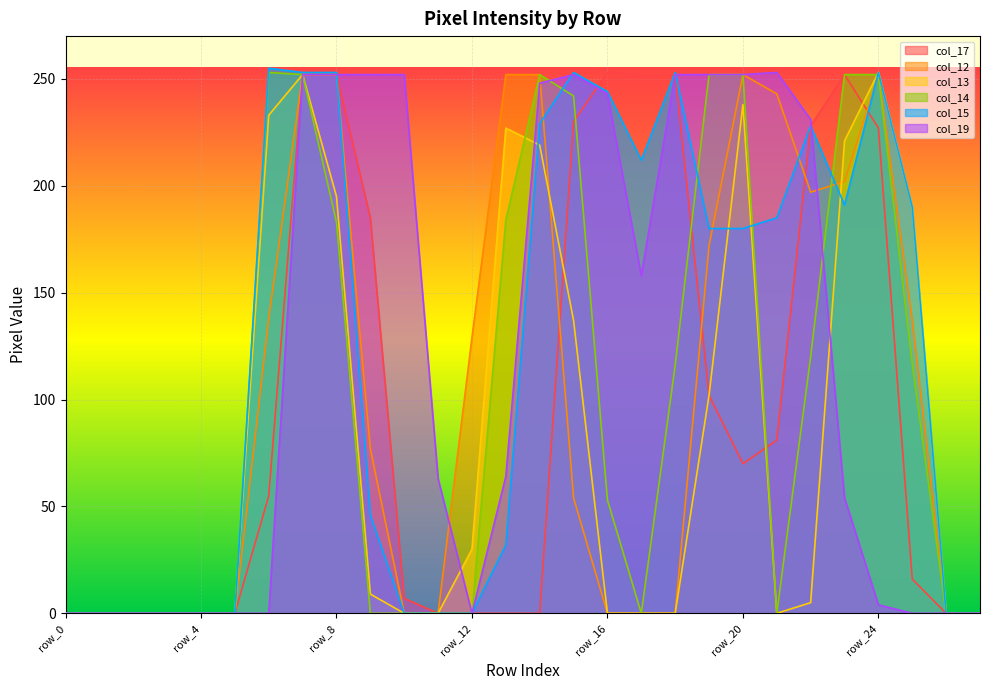

How many intersections are there between col_19 and col_14?

2